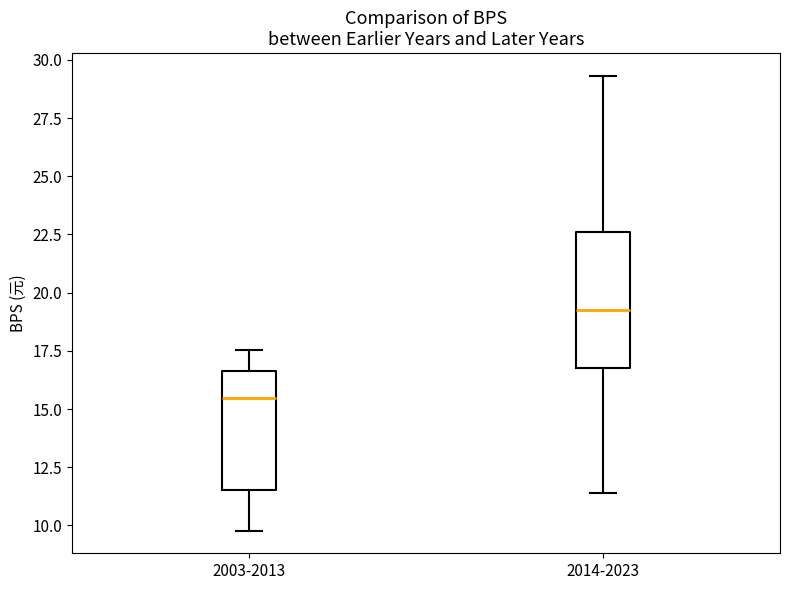

Where does the lower whisker of the box for 2014-2023 end on the y-axis? The values are not printed on the chart, so give them approximately, as read against the axis.

11.5